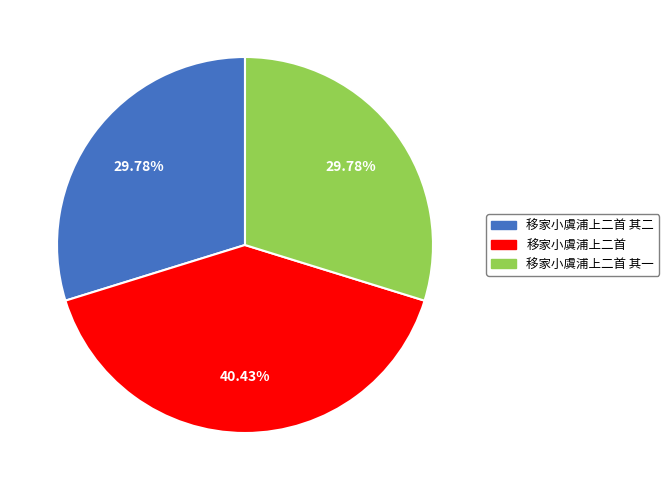

Does any single category account for the majority?

No